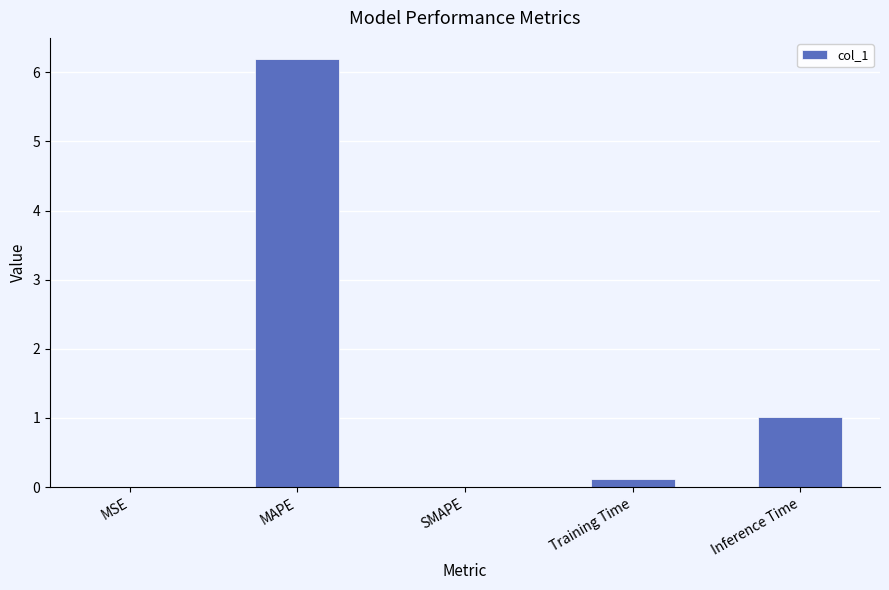

Read the value at MAPE.

6.2